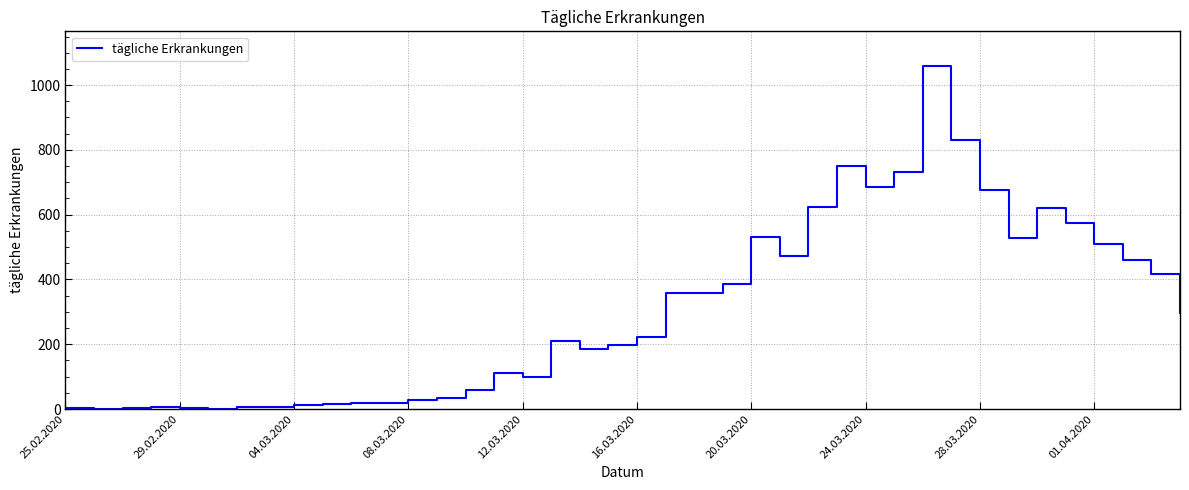

What is the difference between the maximum and minimum values?

1060